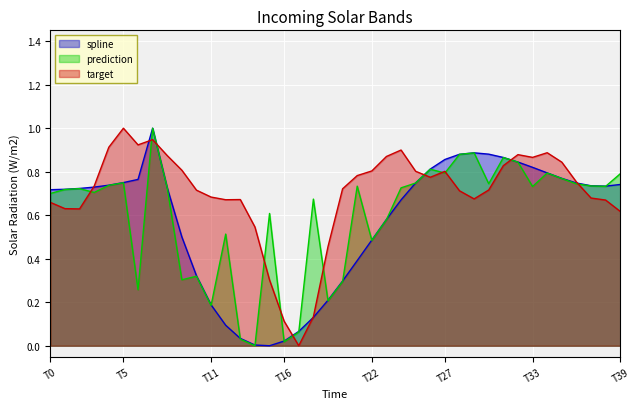

How many lines are shown in the chart?

3